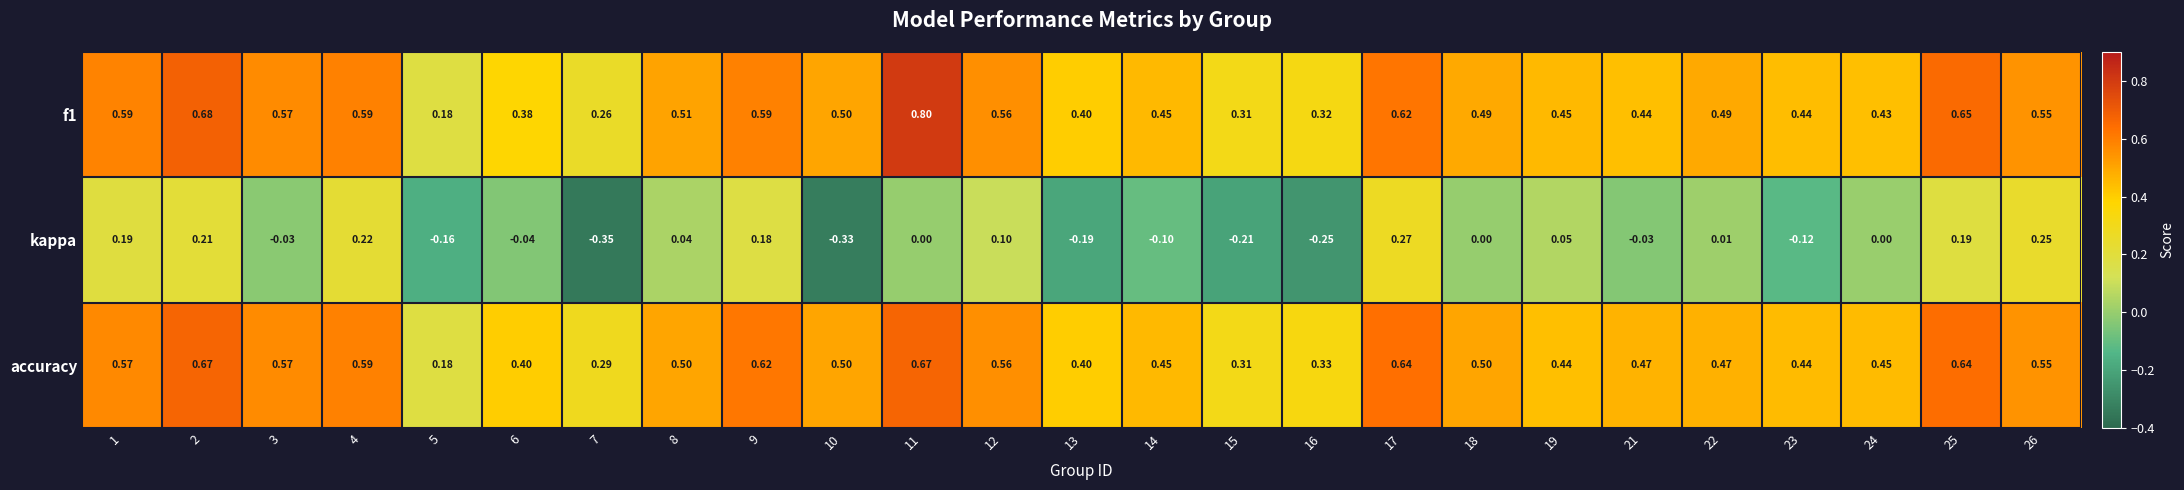

How many categories are shown in the chart?

25